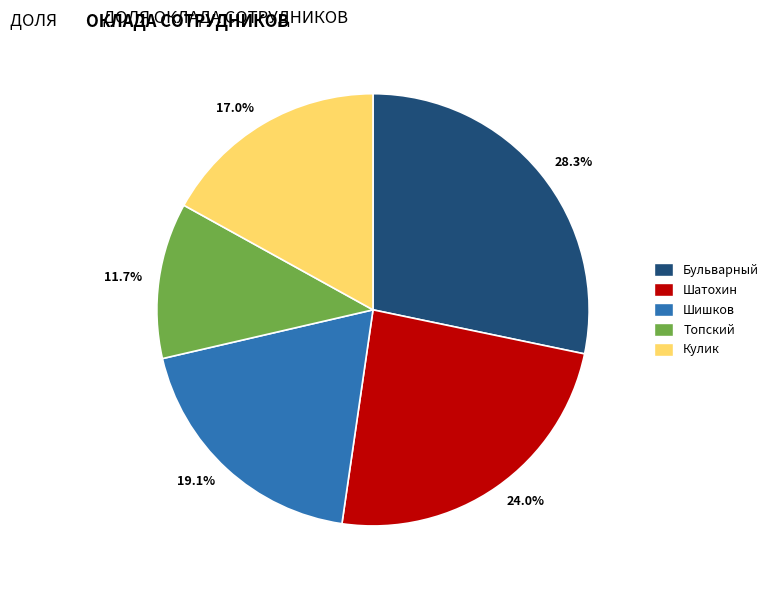

Which category has the biggest portion of the pie?

Бульварный